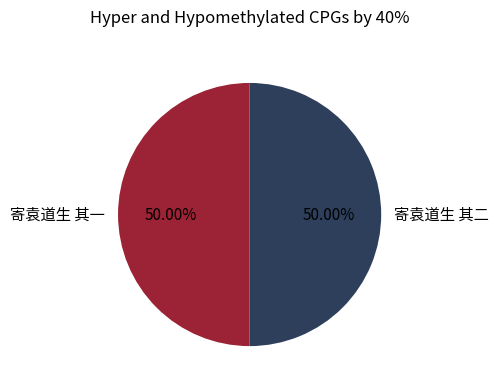

Combined, do 寄袁道生 其一 and 寄袁道生 其二 account for over 50%?

Yes